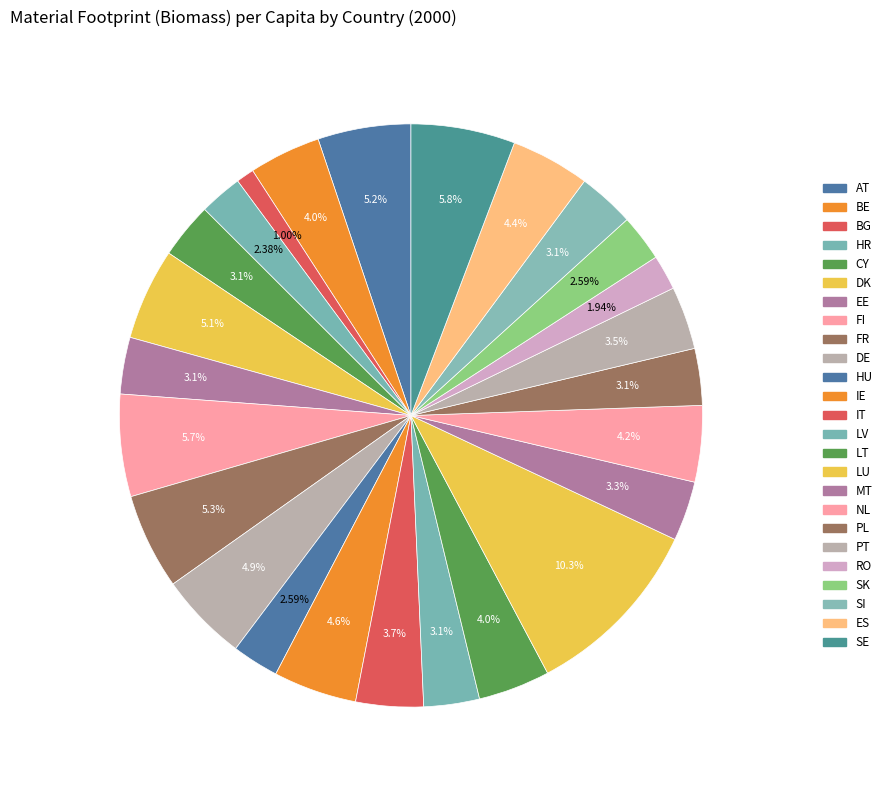

How many segments does this pie chart have?

25